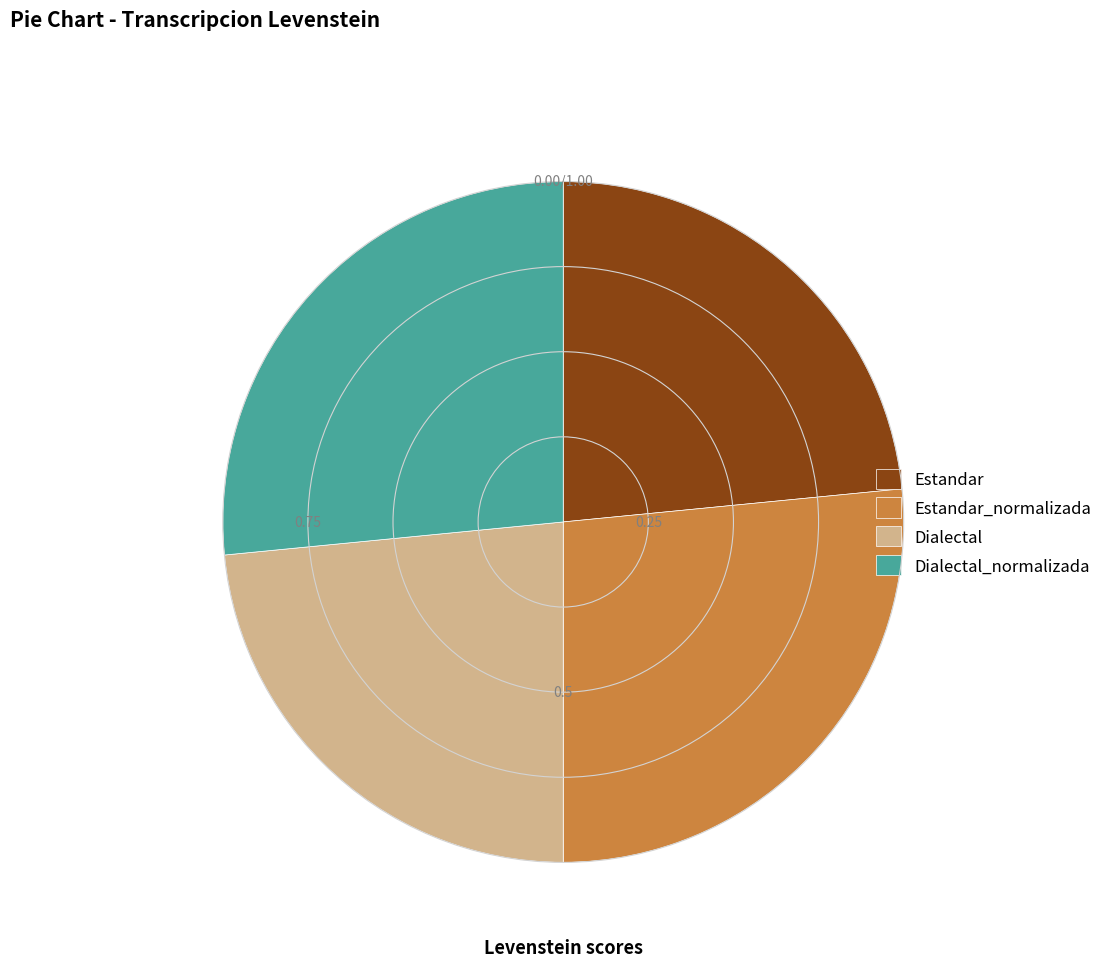

Approximately how many times larger is the value at Dialectal_normalizada compared to Estandar?

1.1